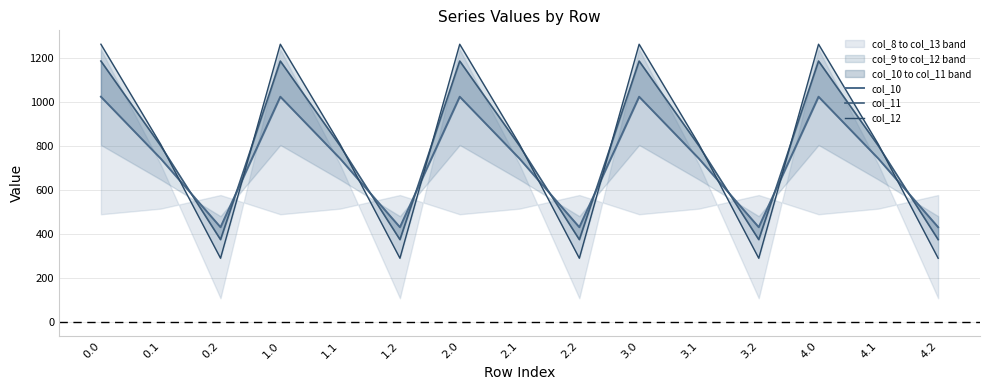

Which category has the lowest value in the col_12 series?

0.2